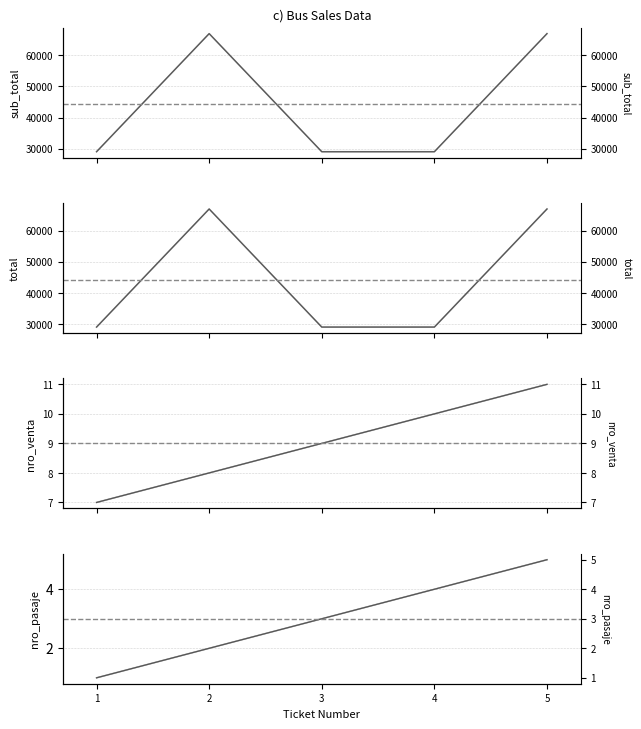

Which series has the largest total across all categories?

sub_total